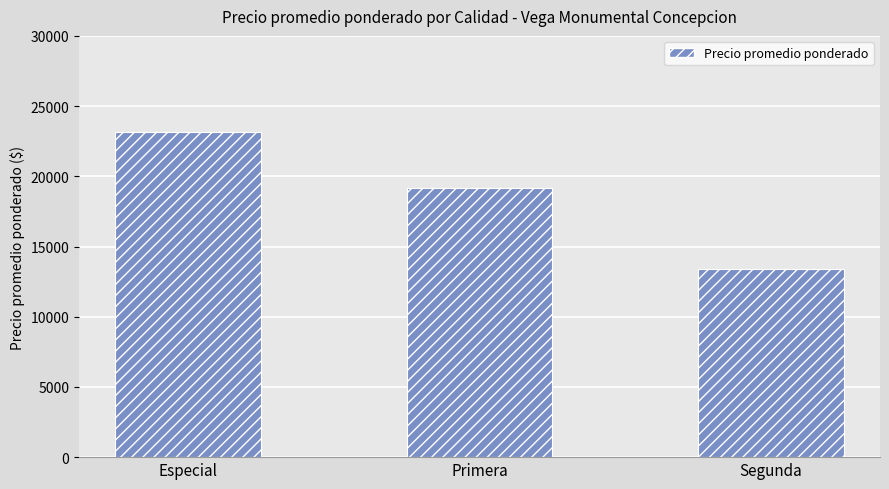

True or false: the data shows 8706 at Segunda.

False